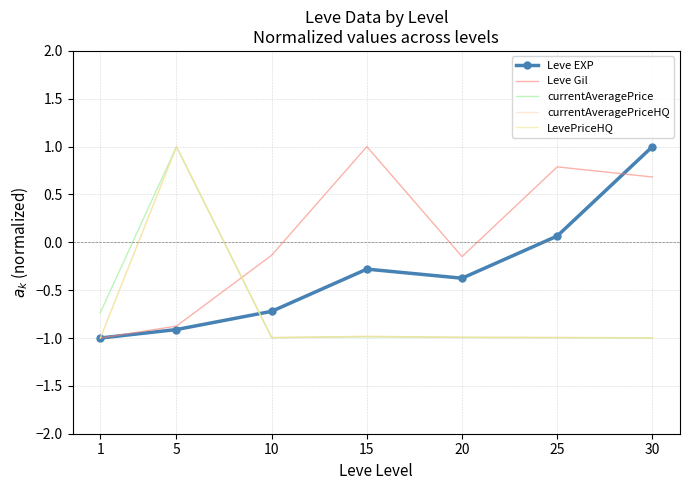

Is it true that LevePriceHQ equals 1.0 at 5?

True